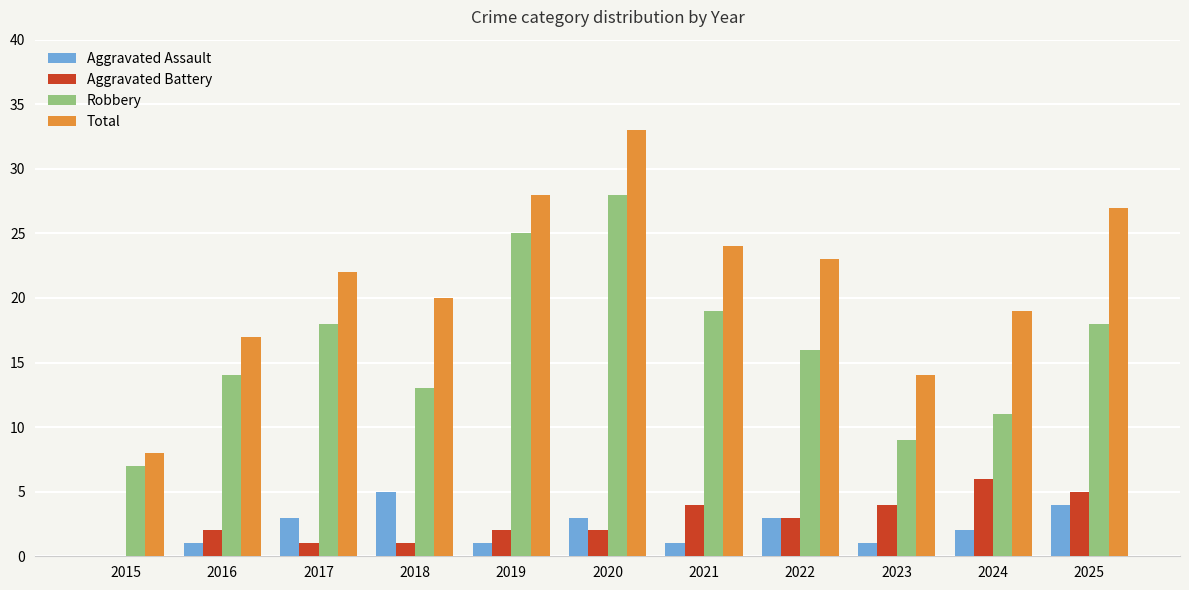

Which series has the largest total across all categories?

Total